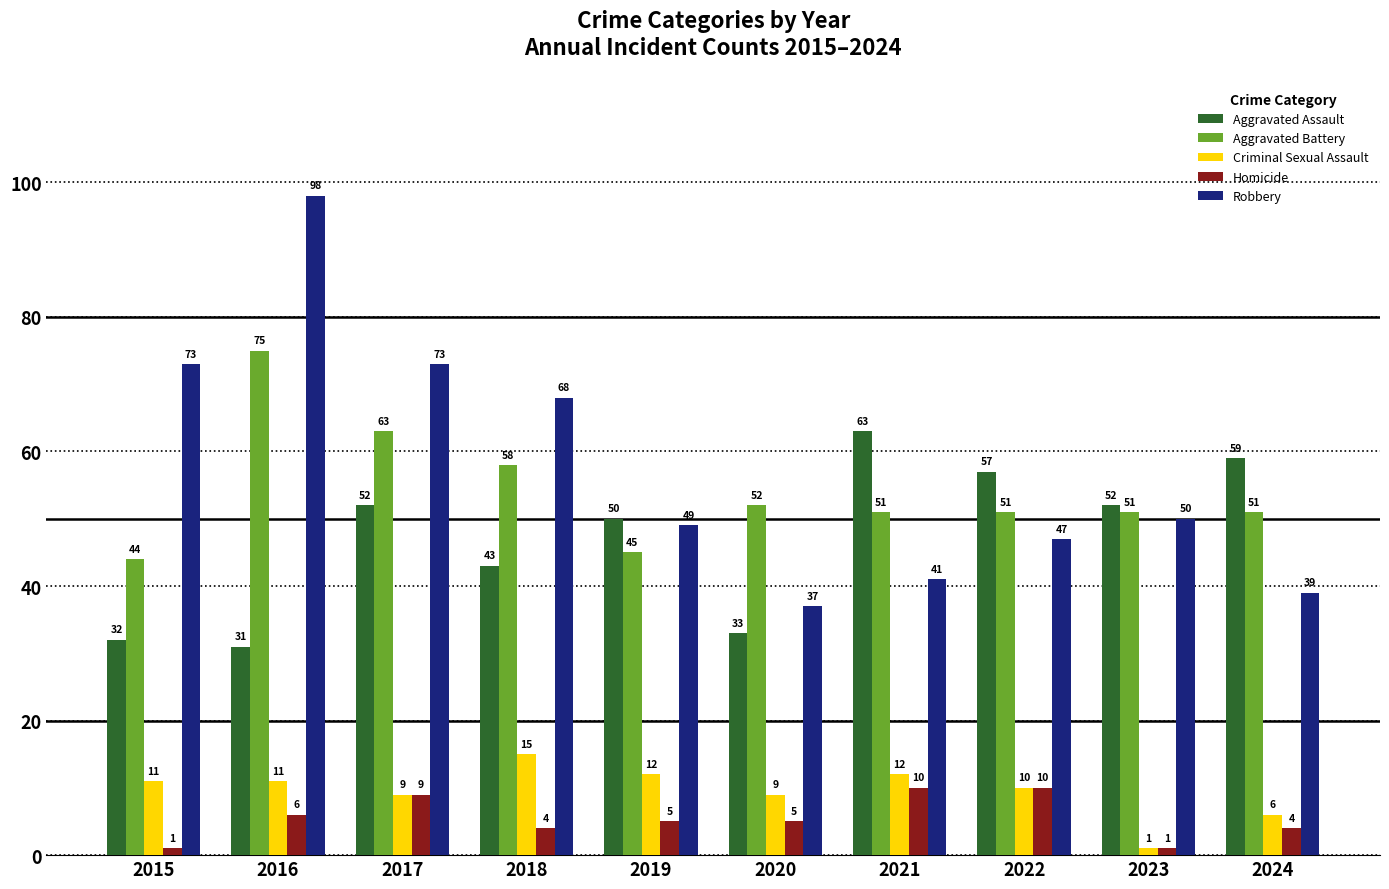

Are the bars horizontal?

No